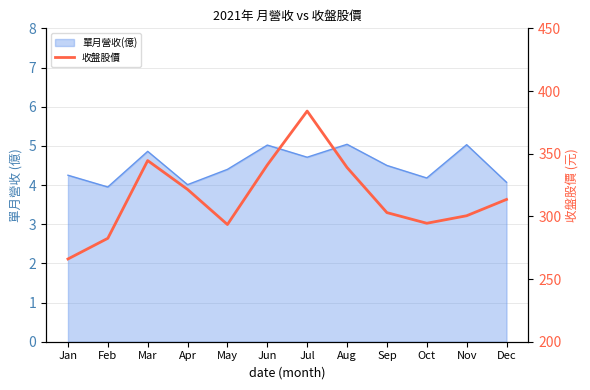

True or false: the data shows 300.5 at Nov.

True